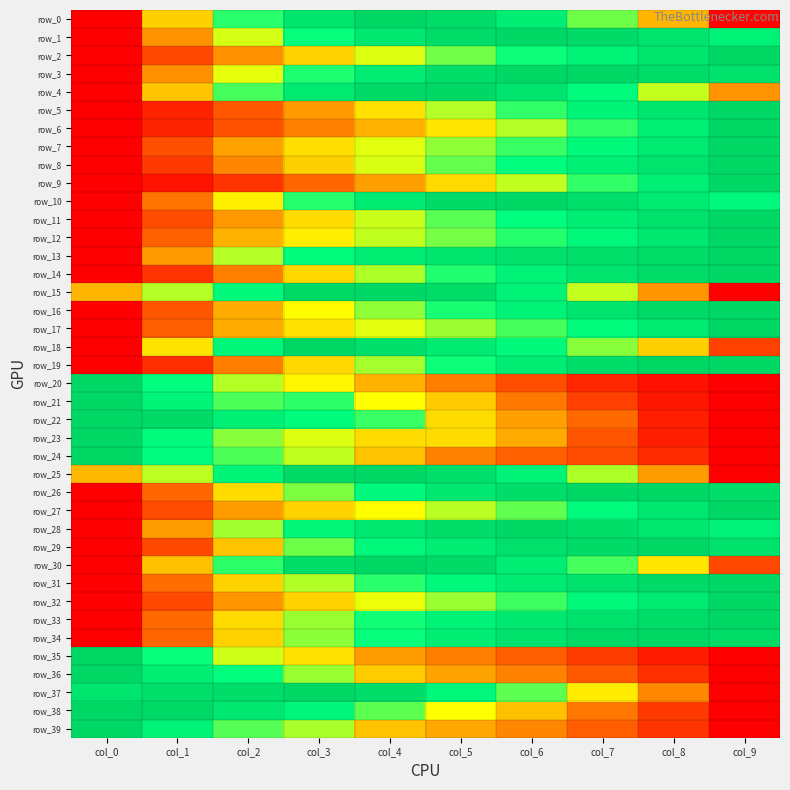

Rank the categories by row_14 value from highest to lowest.

col_9, col_8, col_7, col_6, col_5, col_4, col_3, col_2, col_1, col_0